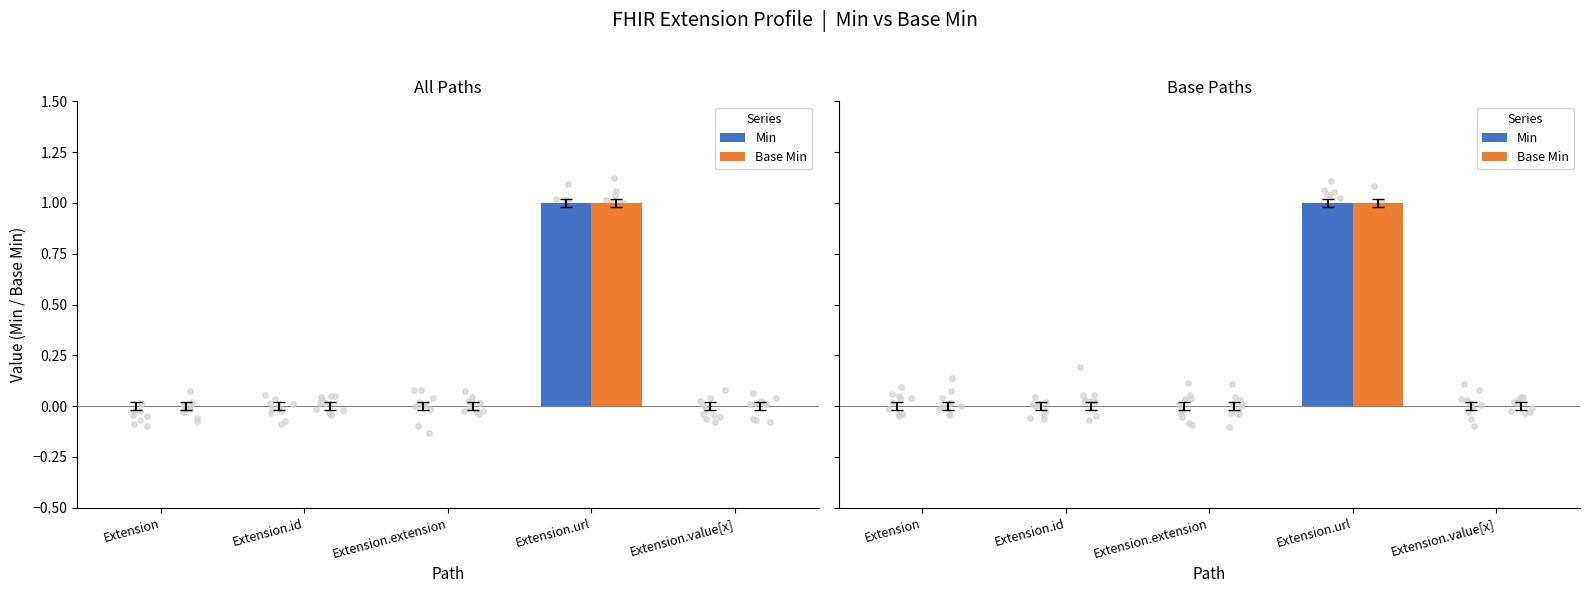

Which series has the largest Y range (max minus min)?

Min